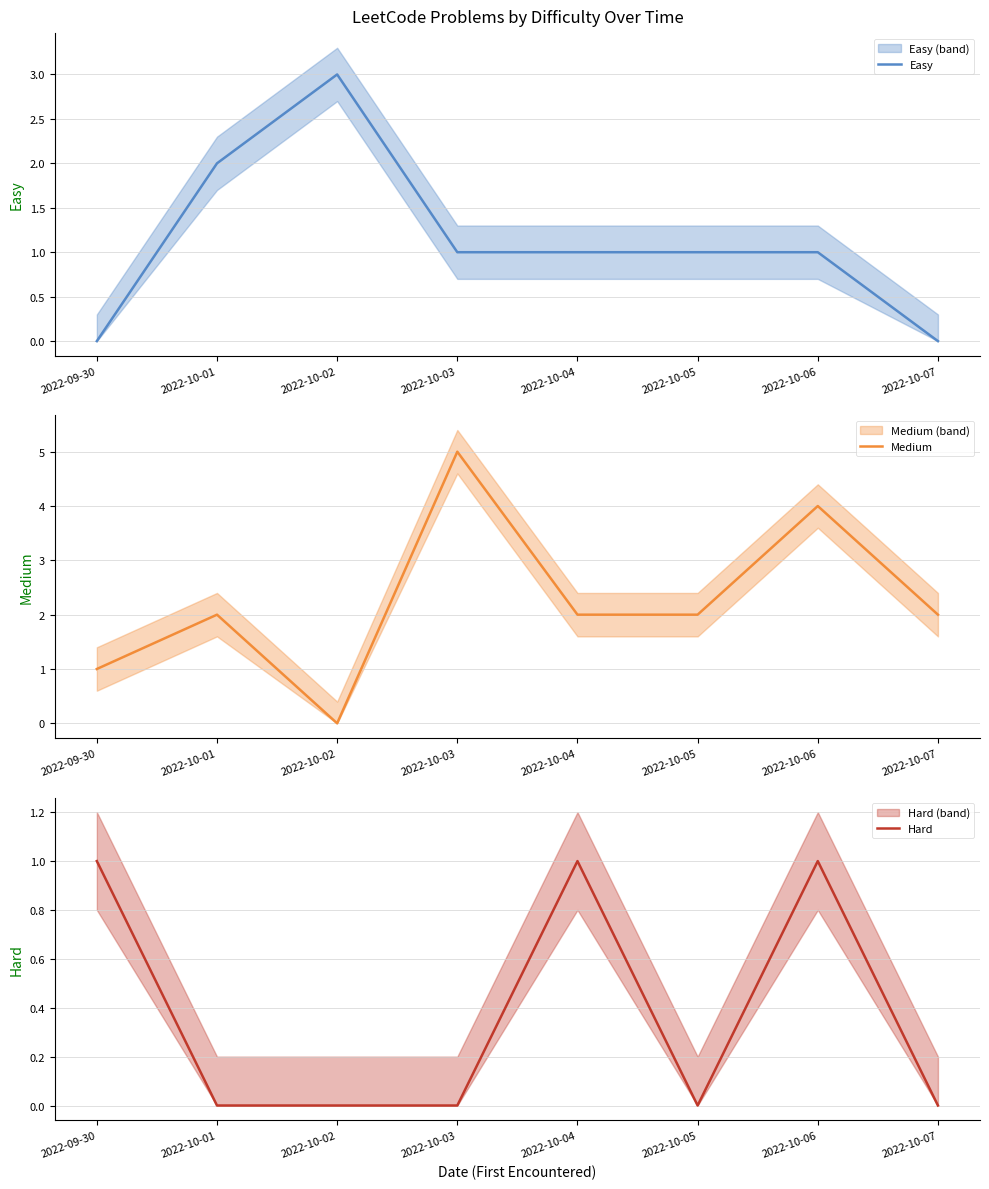

Is it true that Medium equals 0 at 2022-10-02?

True